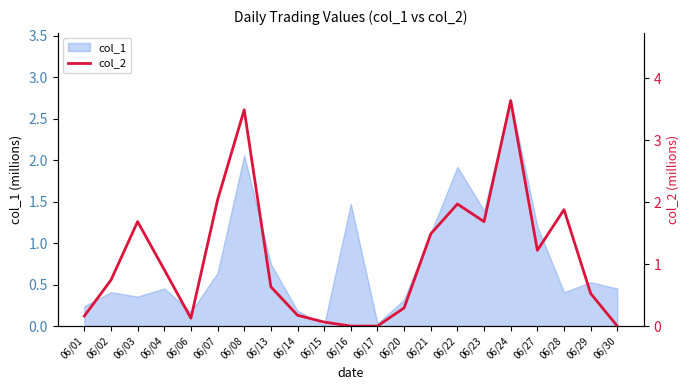

Rank the categories by value from lowest to highest.

06/16, 06/30, 06/17, 06/15, 06/06, 06/01, 06/14, 06/20, 06/29, 06/13, 06/02, 06/04, 06/27, 06/21, 06/03, 06/23, 06/28, 06/22, 06/07, 06/08, 06/24